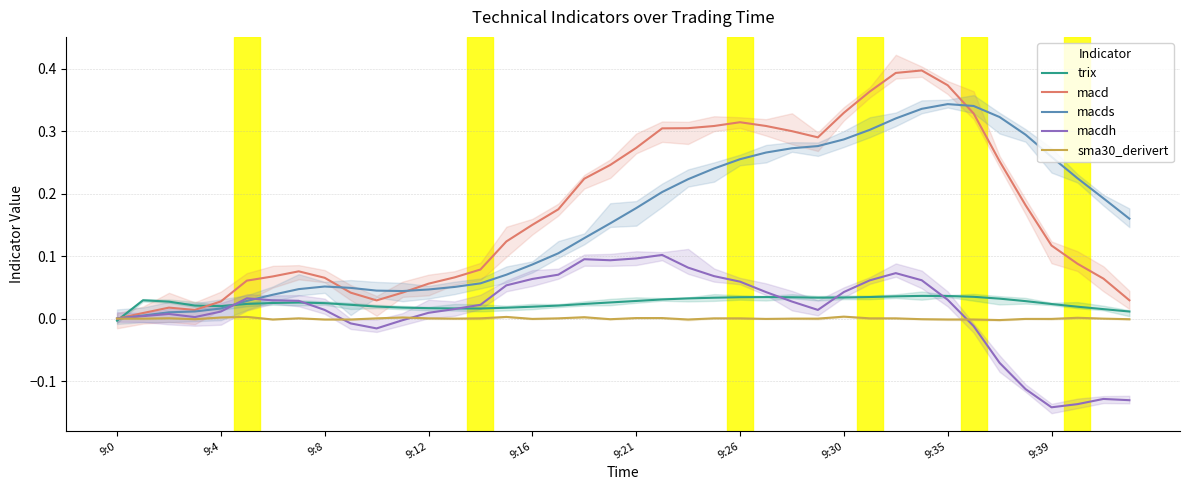

At which category does the chart reach its minimum across all series?

9:39